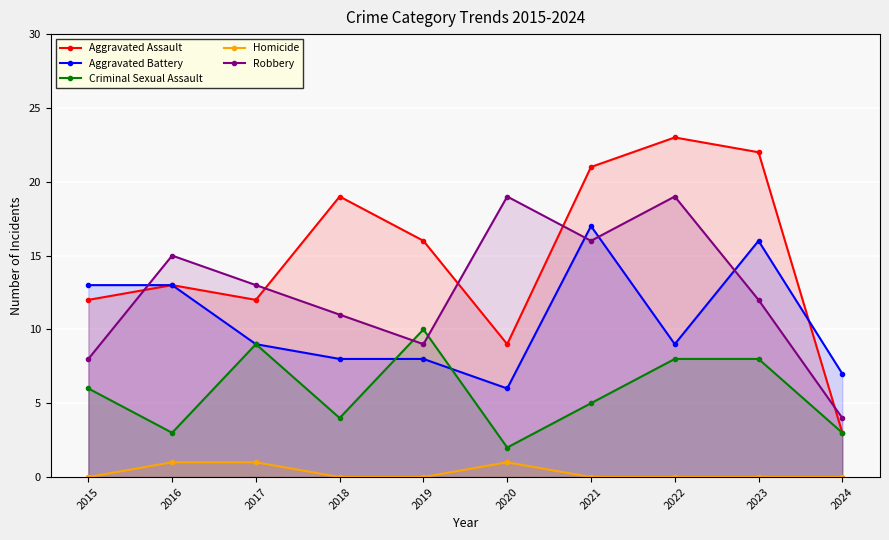

What is the total value across all series at 2019?

43